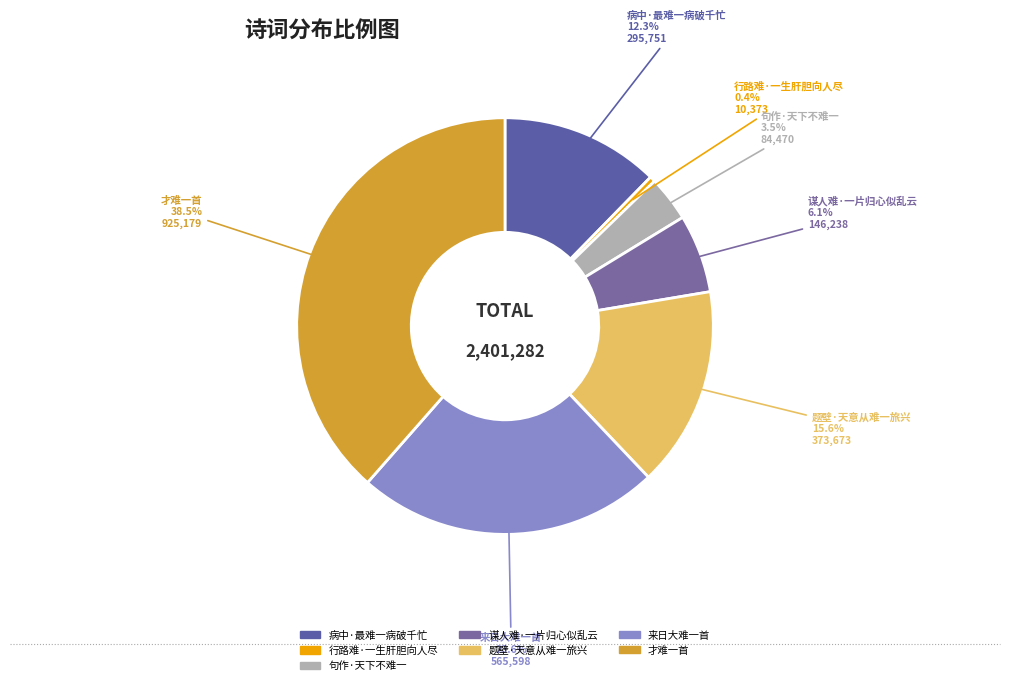

Which has a higher value, 谋人难·一片归心似乱云 or 病中·最难一病破千忙?

病中·最难一病破千忙